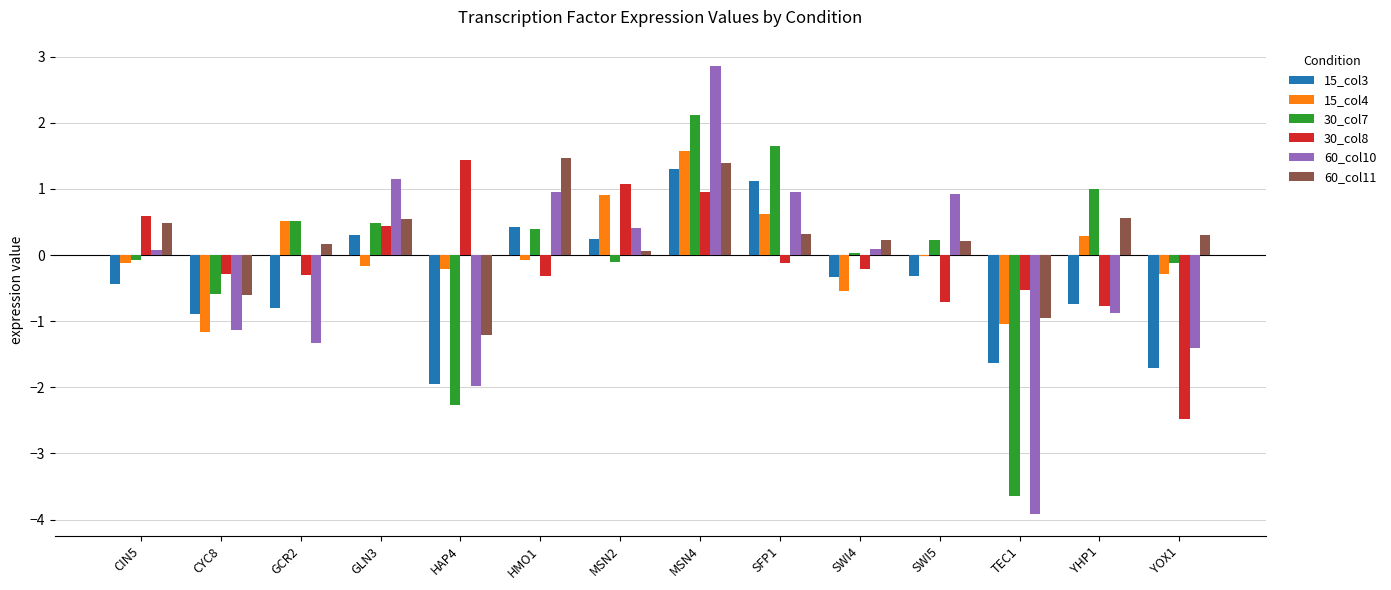

The 15_col3 series shows 1.1 at SFP1. True or false?

True